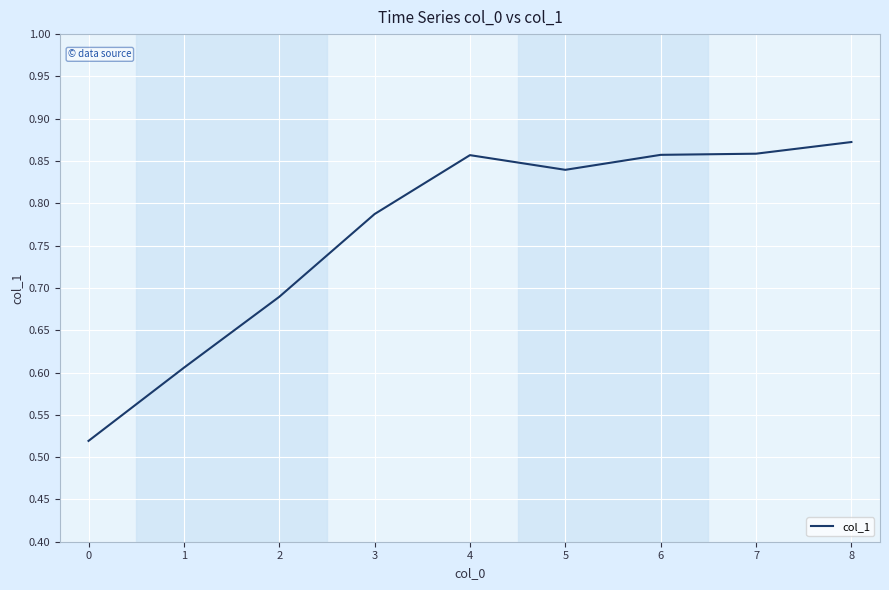

What is the change in value from 1 to 6?

+0.3